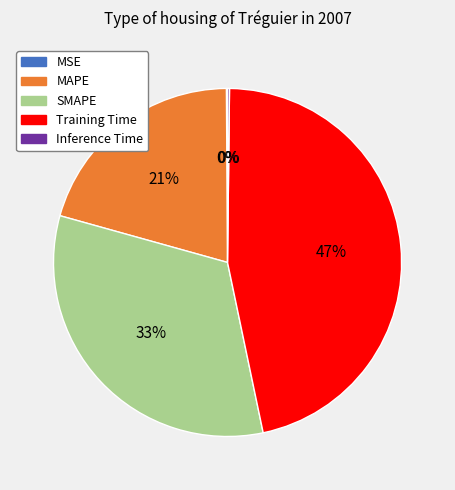

Which slice is the largest?

Training Time